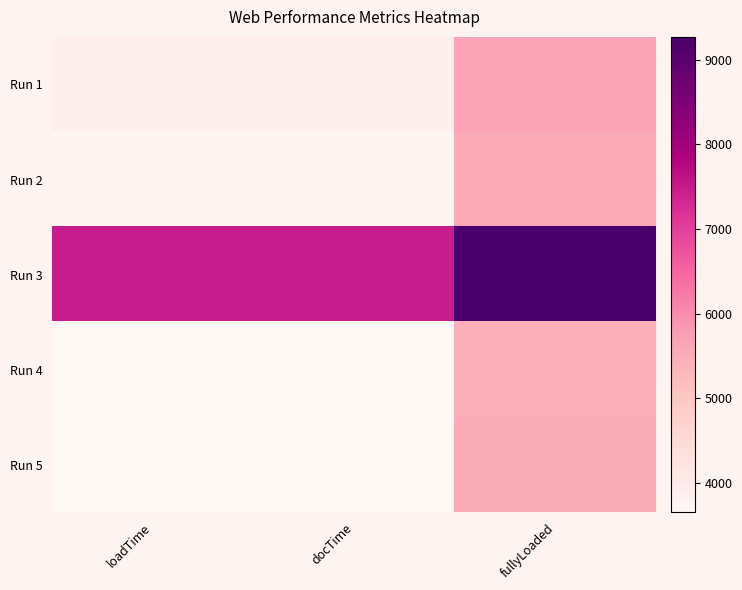

Which series has the largest total across all categories?

Run 3